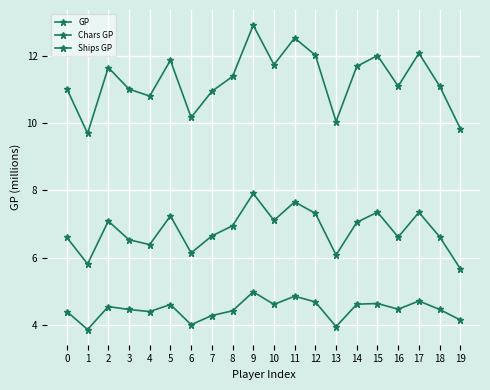

Between 1 and 14, which series saw the biggest shift?

GP